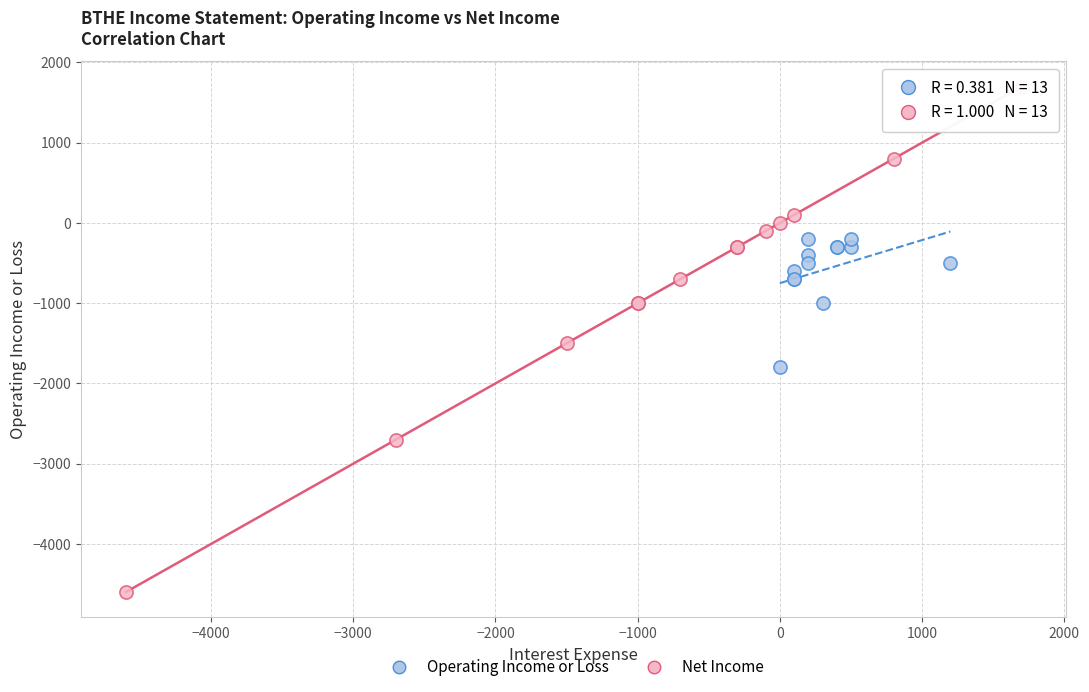

Which series contains the highest Y value?

Net Income